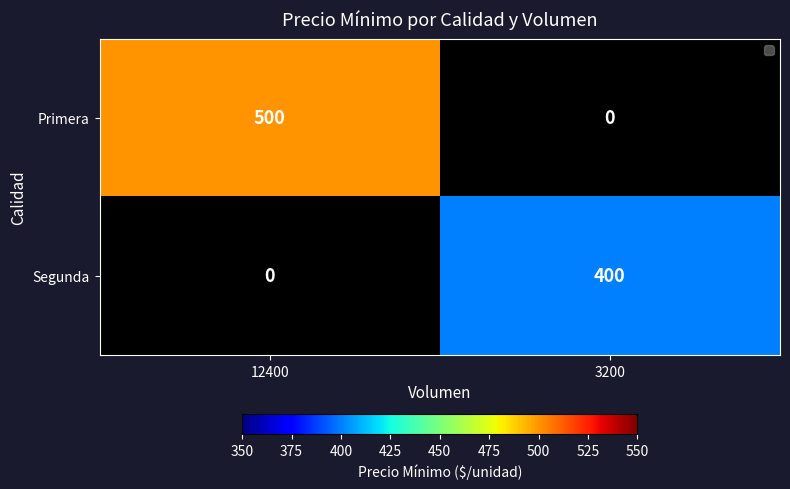

Is it true that Segunda equals 241.3 at 3200?

False